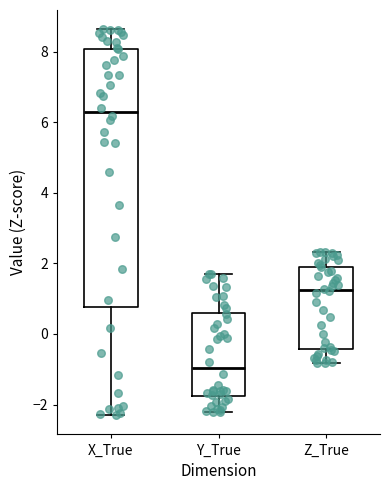

Reading left to right, read every box against the y-axis: the position of its median line, the range the box covers, and the ends of its whiskers. The values are not printed on the chart, so give them approximately, as read against the axis.

X_True: median 6.2, box 0.8 to 8.0, whiskers -2.2 to 8.6
Y_True: median -1.0, box -1.8 to 0.6, whiskers -2.2 to 1.8
Z_True: median 1.2, box -0.4 to 2.0, whiskers -0.8 to 2.4